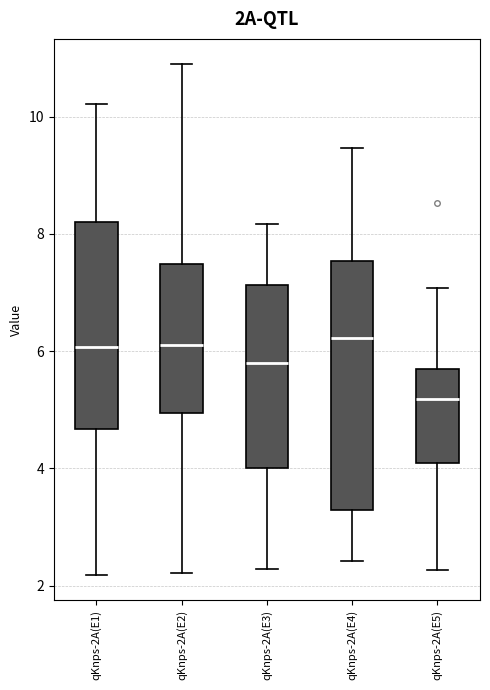

Reading left to right, transcribe this box plot: for each box, give where its median line is, the range the box spans, and where its two whiskers end, as read against the y-axis. The values are not printed on the chart, so give them approximately, as read against the axis.

qKnps-2A(E1): median 6.0, box 4.6 to 8.2, whiskers 2.2 to 10.2
qKnps-2A(E2): median 6.0, box 5.0 to 7.4, whiskers 2.2 to 10.8
qKnps-2A(E3): median 5.8, box 4.0 to 7.2, whiskers 2.2 to 8.2
qKnps-2A(E4): median 6.2, box 3.2 to 7.6, whiskers 2.4 to 9.4
qKnps-2A(E5): median 5.2, box 4.0 to 5.6, whiskers 2.2 to 7.0